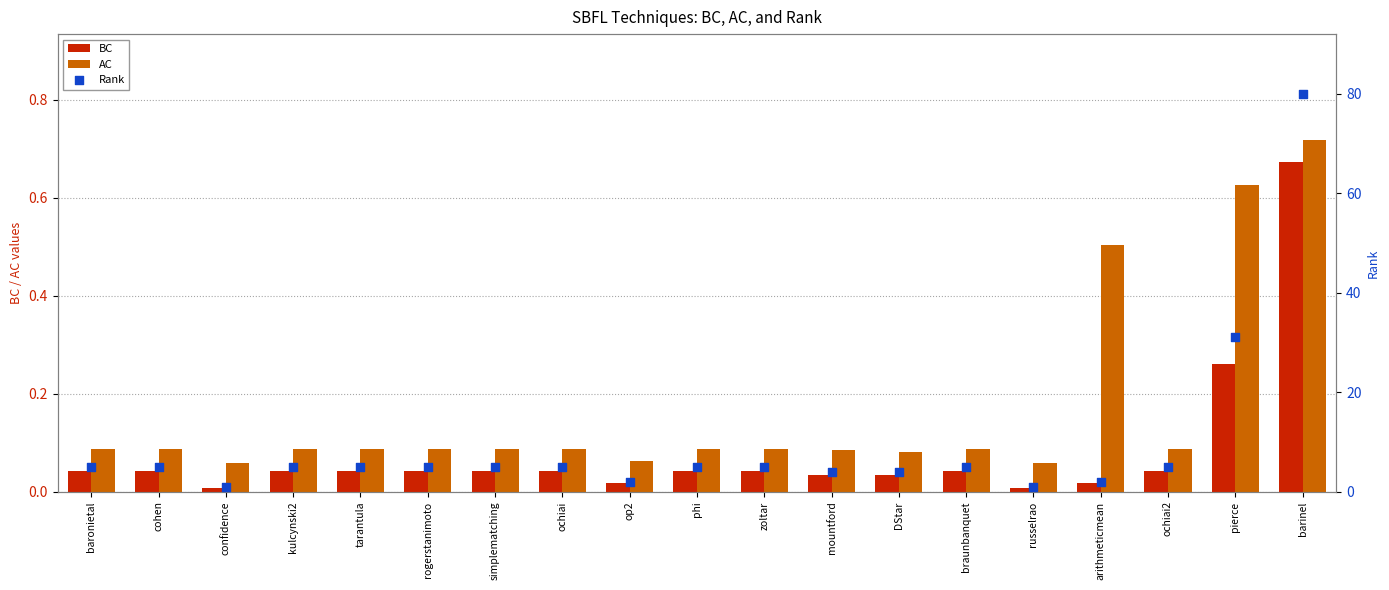

What are all the series names shown in the legend?

BC, AC, Rank